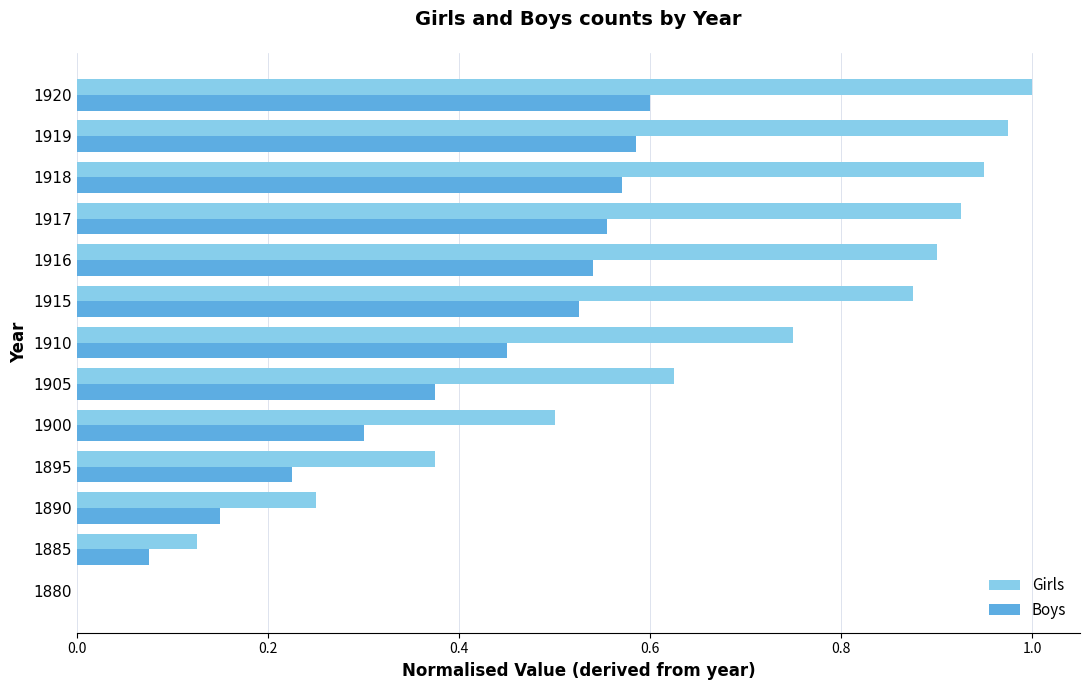

True or false: Boys has a value of 0.7 at 1915.

False